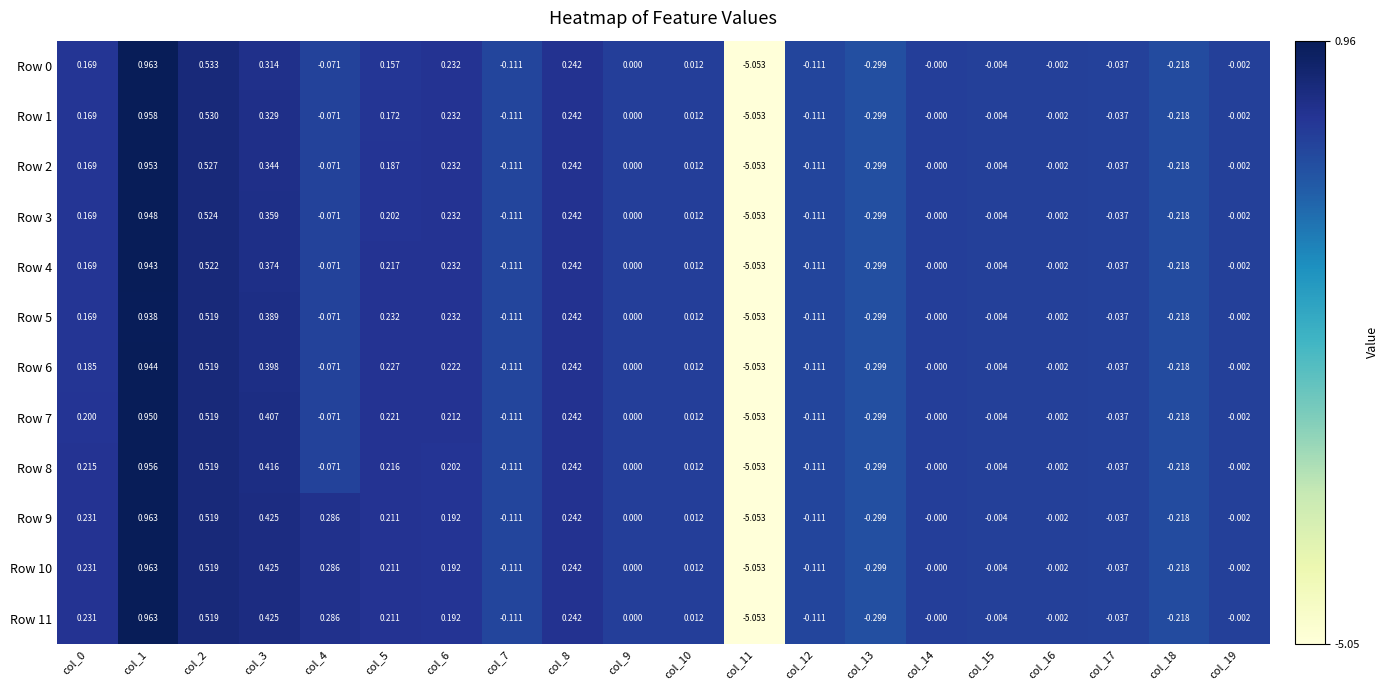

Is the value of Row 0 at col_14 greater than the value of Row 8 at col_8?

No